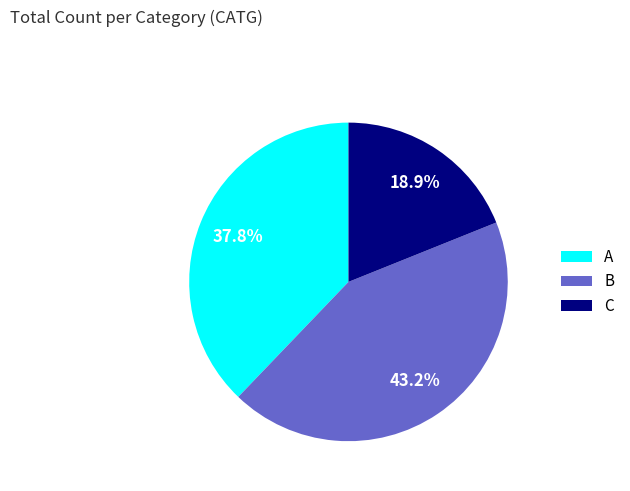

How much of the chart is everything except C?

81.1%